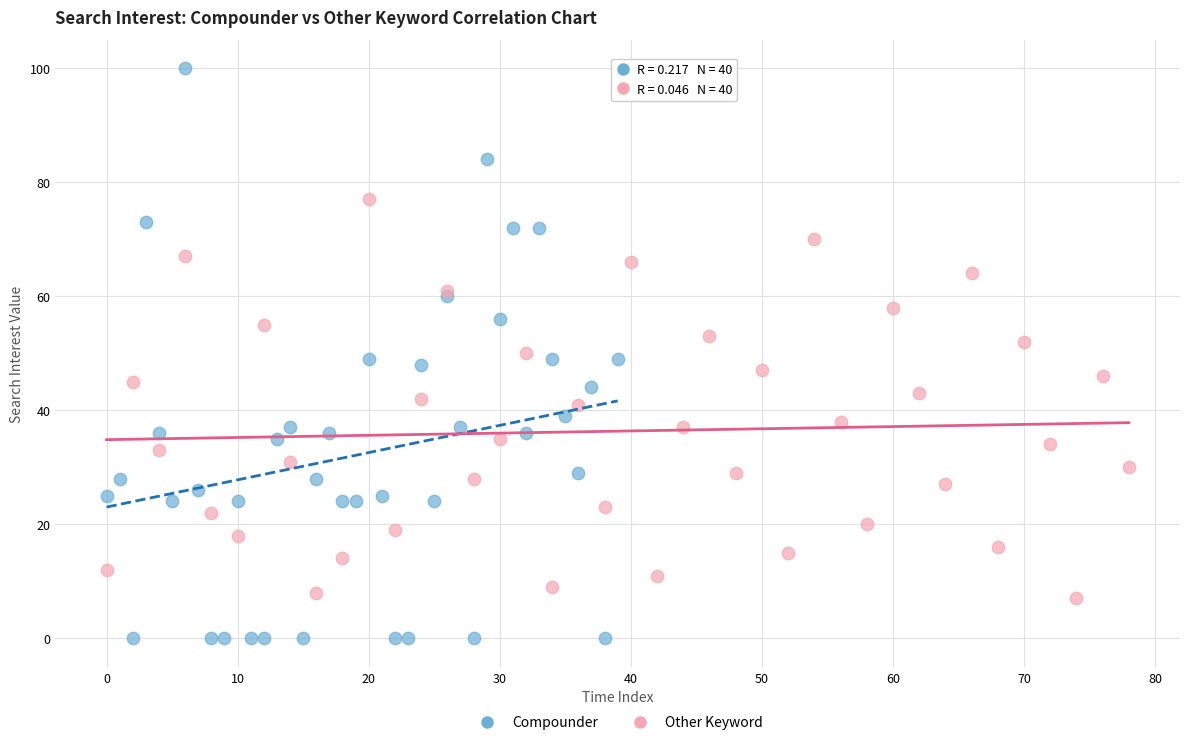

What are all the series names shown in the legend?

Compounder, Other Keyword